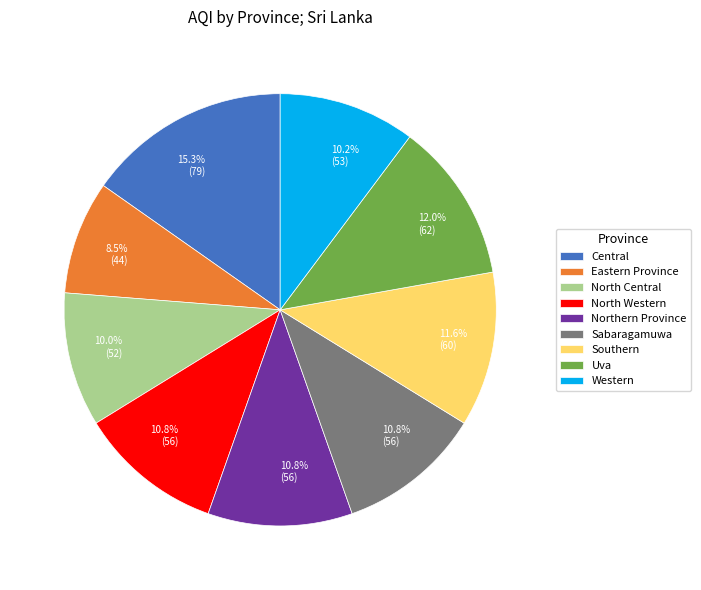

What portion of the pie excludes Uva?

88.0%